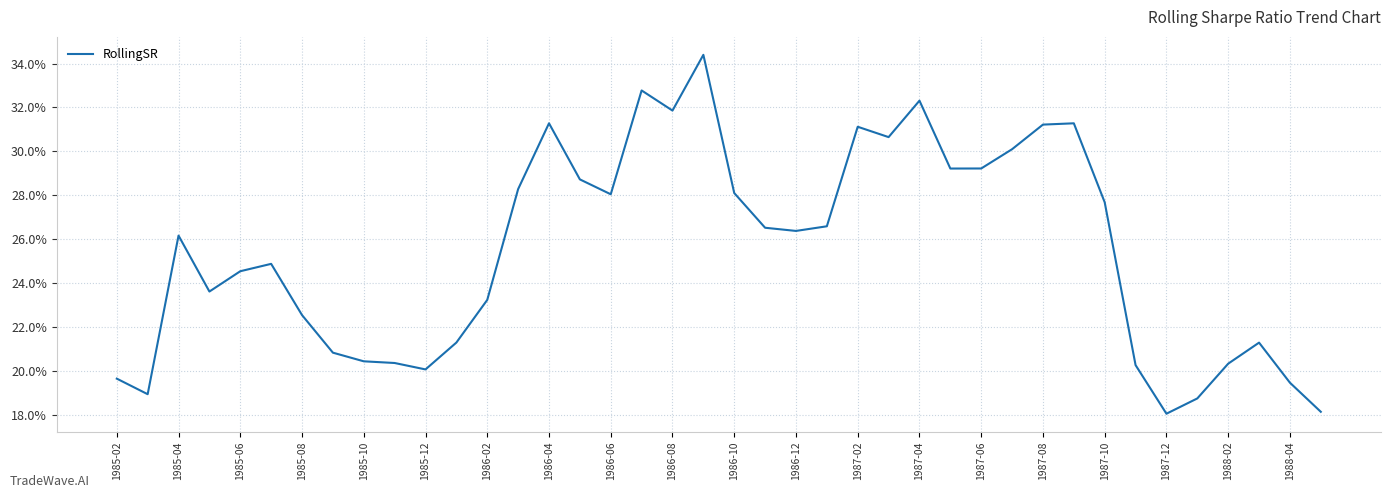

Reading left to right, transcribe all the data shown in this chart.

0.2	0.2	0.3	0.2	0.2	0.2	0.2	0.2	0.2	0.2	0.2	0.2	0.2	0.3	0.3	0.3	0.3	0.3	0.3	0.3	0.3	0.3	0.3	0.3	0.3	0.3	0.3	0.3	0.3	0.3	0.3	0.3	0.3	0.2	0.2	0.2	0.2	0.2	0.2	0.2